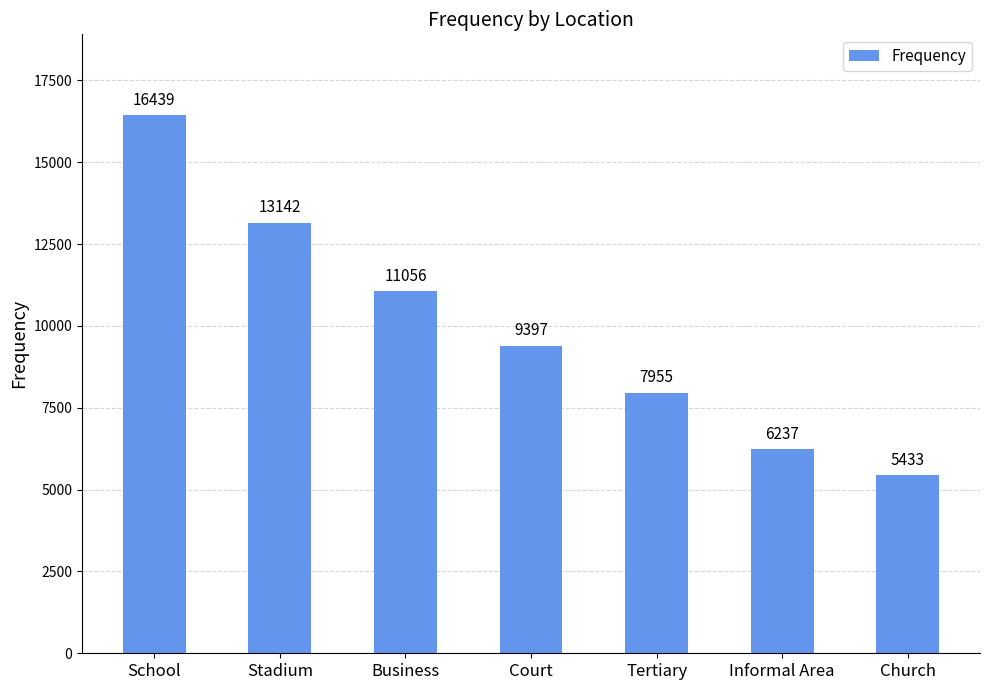

What is the label of the 5th bar from the left?

Tertiary